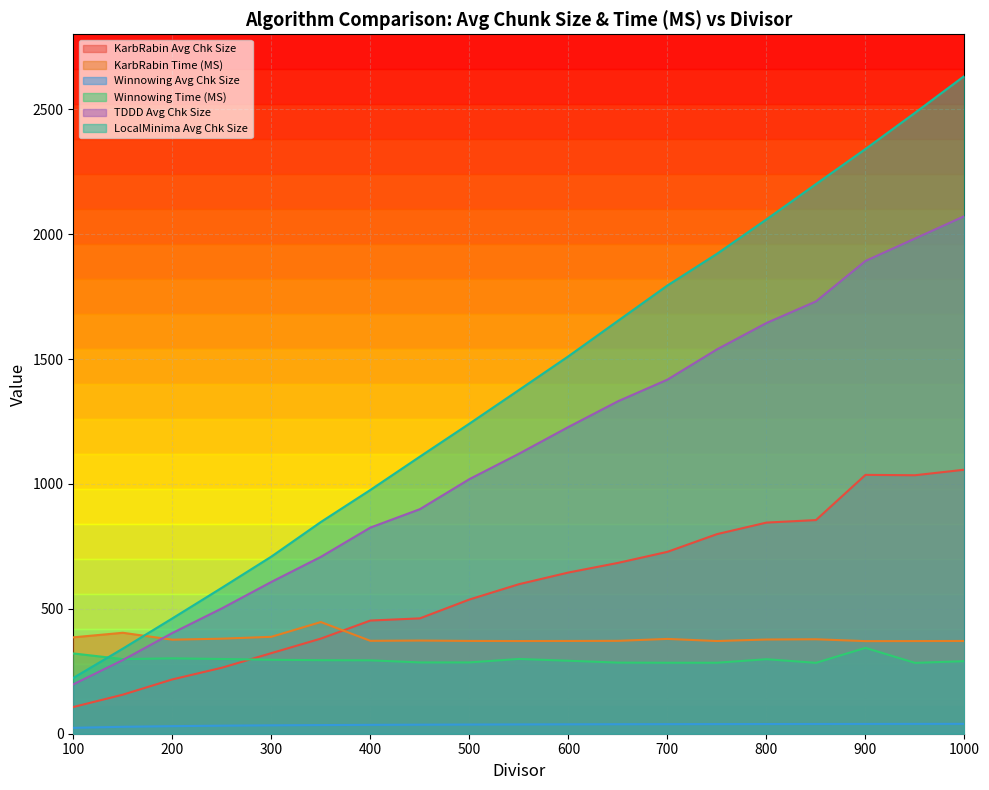

Count the number of categories in the chart.

19